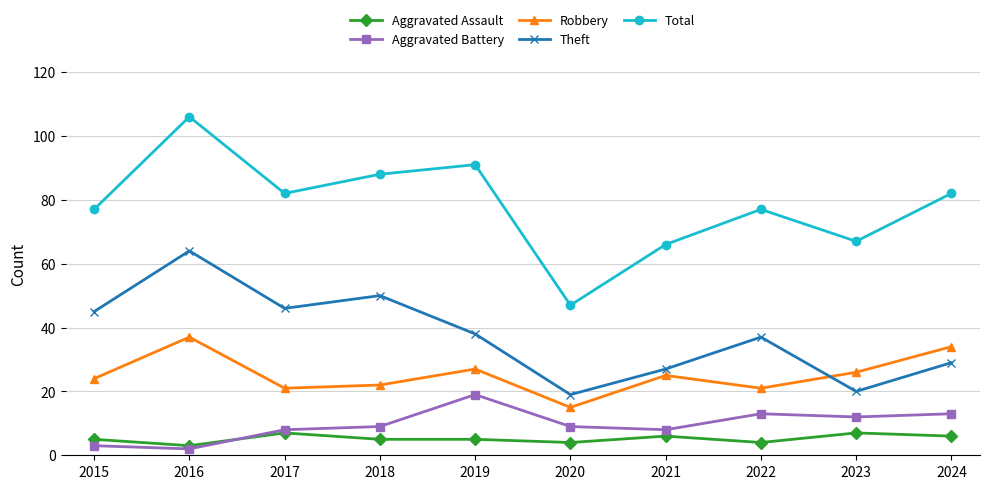

Where do Aggravated Battery and Aggravated Assault first cross each other?

2016 and 2017